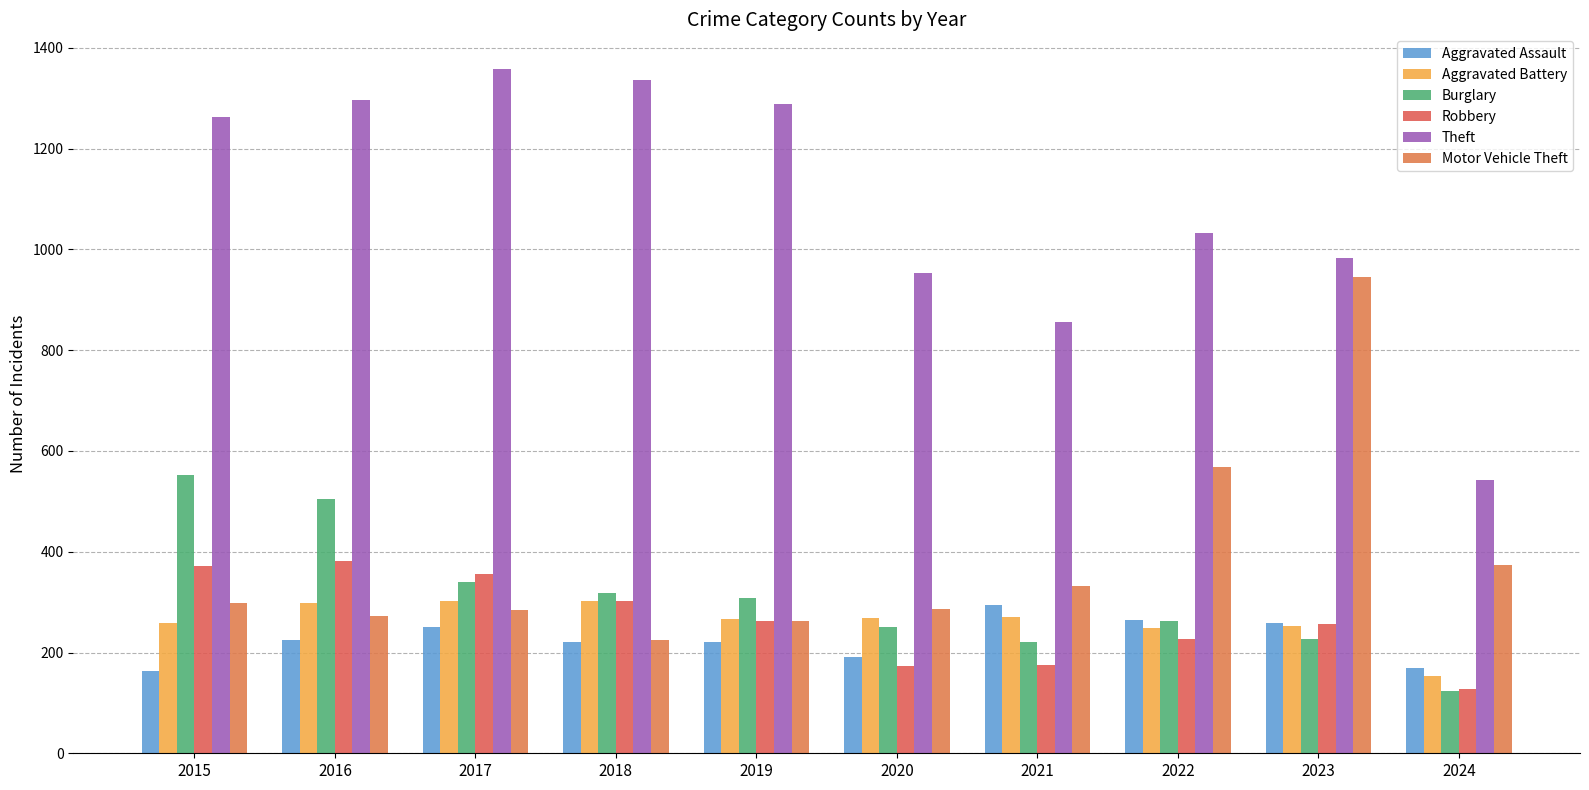

Reading left to right, extract all data points from this chart.

Aggravated Assault: 2015=164	2016=225	2017=251	2018=220	2019=220	2020=192	2021=295	2022=264	2023=259	2024=169
Aggravated Battery: 2015=259	2016=298	2017=303	2018=302	2019=267	2020=268	2021=270	2022=249	2023=252	2024=154
Burglary: 2015=552	2016=505	2017=339	2018=319	2019=308	2020=250	2021=220	2022=263	2023=226	2024=124
Robbery: 2015=372	2016=381	2017=356	2018=302	2019=263	2020=174	2021=175	2022=227	2023=257	2024=127
Theft: 2015=1263	2016=1297	2017=1359	2018=1337	2019=1288	2020=954	2021=856	2022=1032	2023=983	2024=542
Motor Vehicle Theft: 2015=299	2016=272	2017=285	2018=225	2019=262	2020=287	2021=332	2022=569	2023=945	2024=374